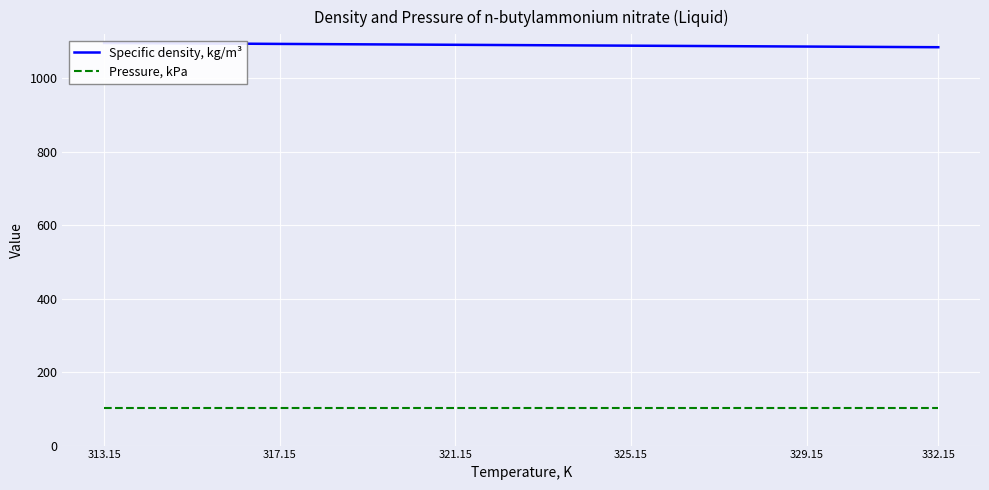

True or false: Pressure, kPa and Specific density, kg/m³ cross at least once.

False